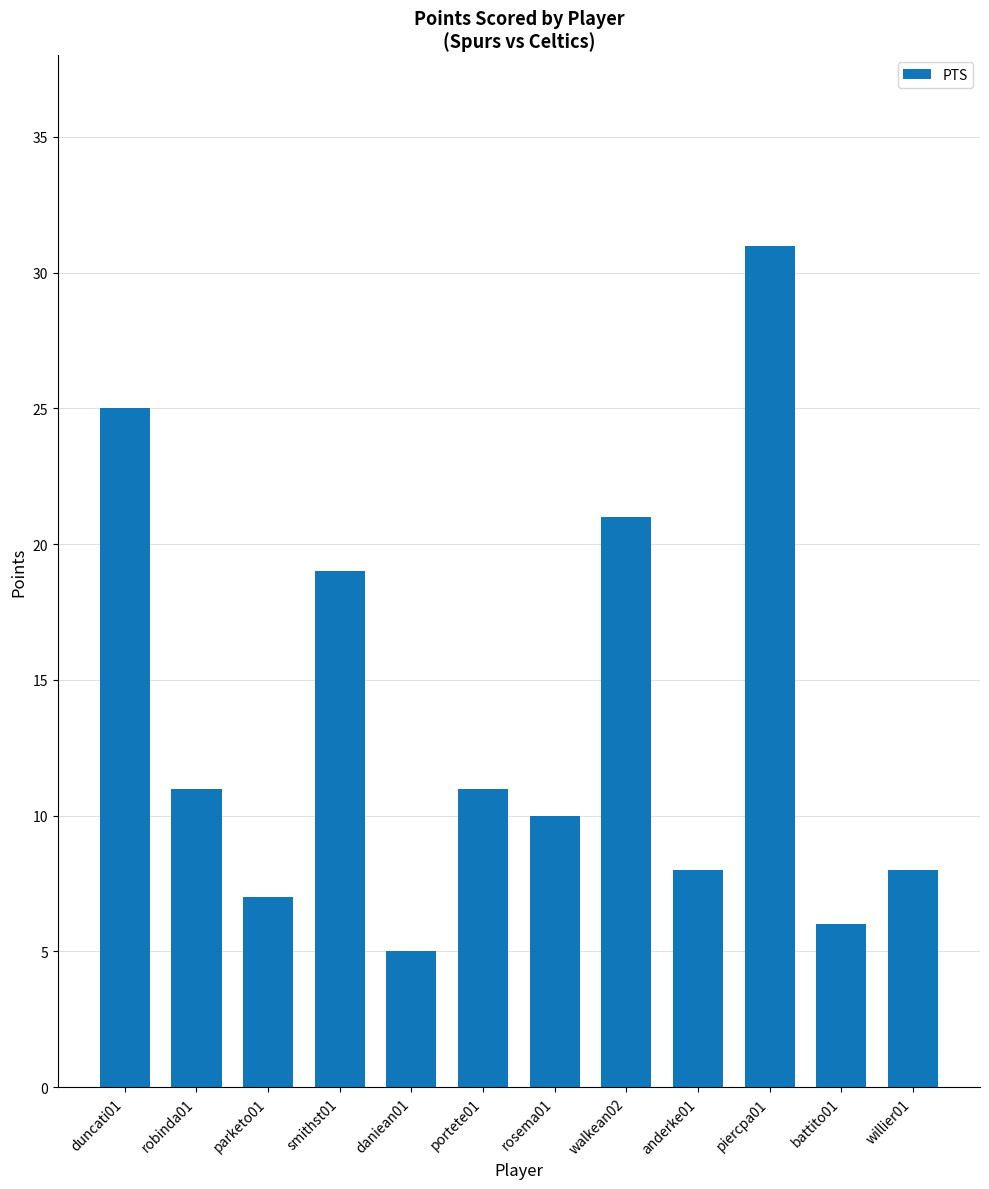

Count the number of data series in this chart.

1